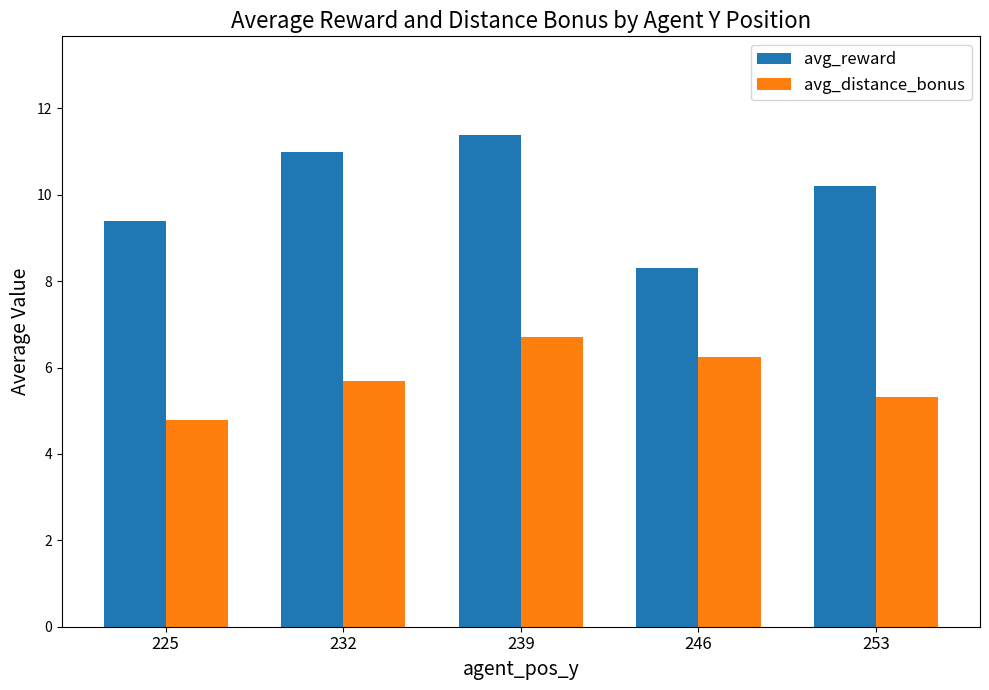

Which series has the largest total across all categories?

avg_reward